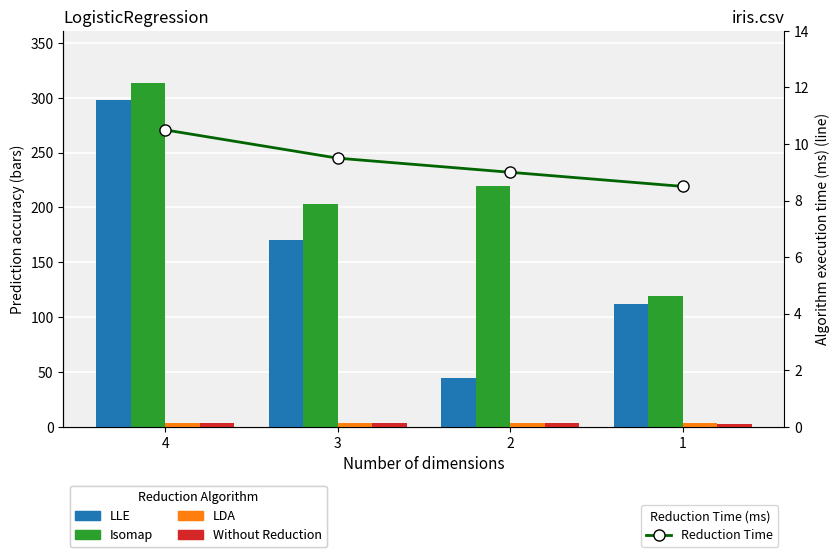

What is the difference between the maximum and minimum values in the Reduction Time series?

2.0